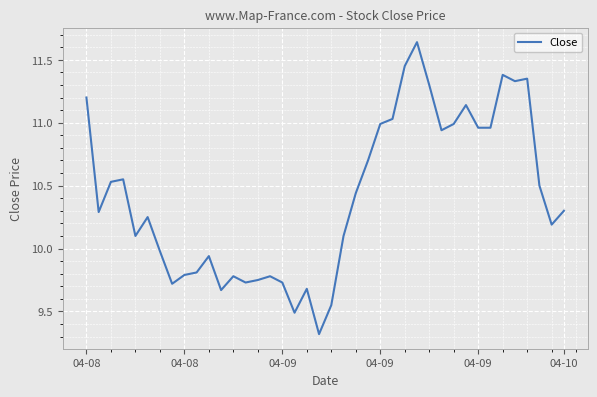

What is the minimum value shown in the chart?

9.3